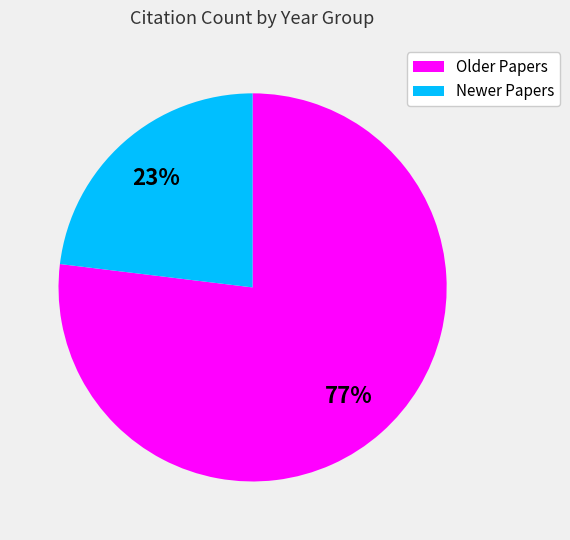

Is there any slice that represents more than half of the pie?

Yes